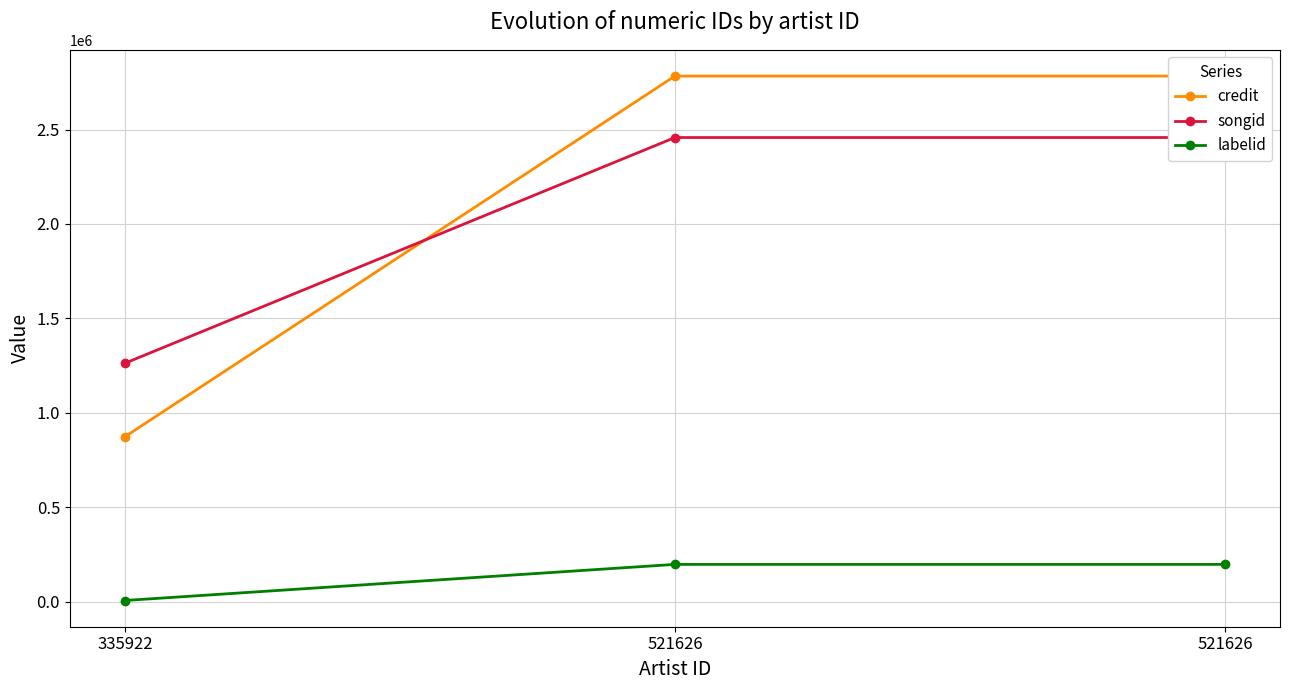

Reading right to left, what are all the values shown in this chart?

credit: 521626=2783495	521626=2783495	335922=872434
songid: 521626=2457897	521626=2457897	335922=1261945
labelid: 521626=196635	521626=196635	335922=5344